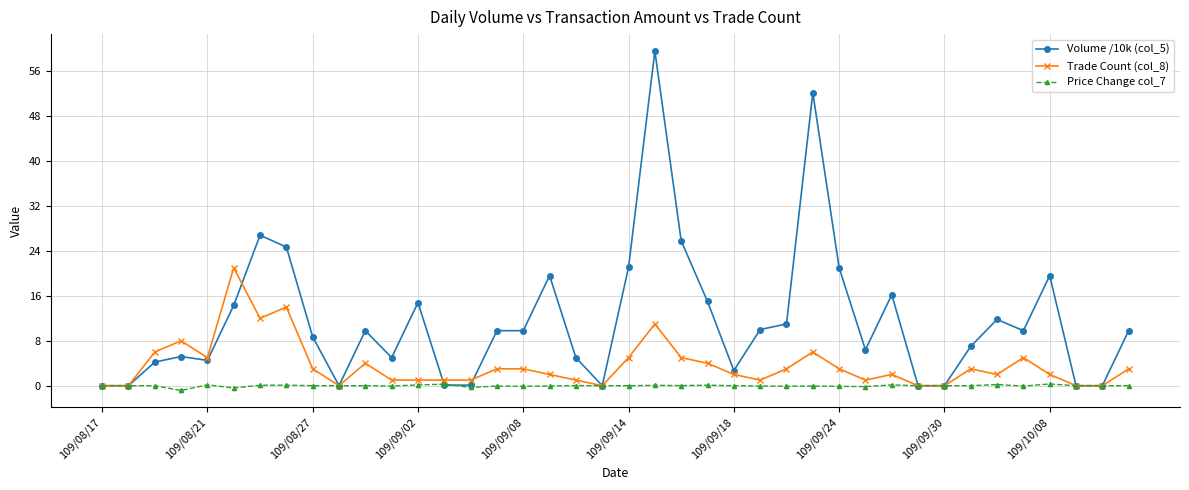

What is the value of the Volume /10k (col_5) point at the 5th from the left?

4.5